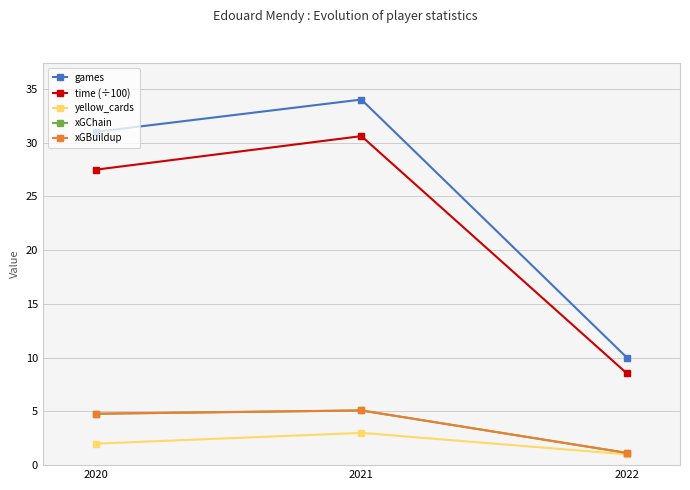

Reading left to right, what are all the values shown in this chart?

games: 31.0	34.0	10.0
time (÷100): 27.5	30.6	8.5
yellow_cards: 2.0	3.0	1.0
xGChain: 4.8	5.1	1.1
xGBuildup: 4.8	5.1	1.1